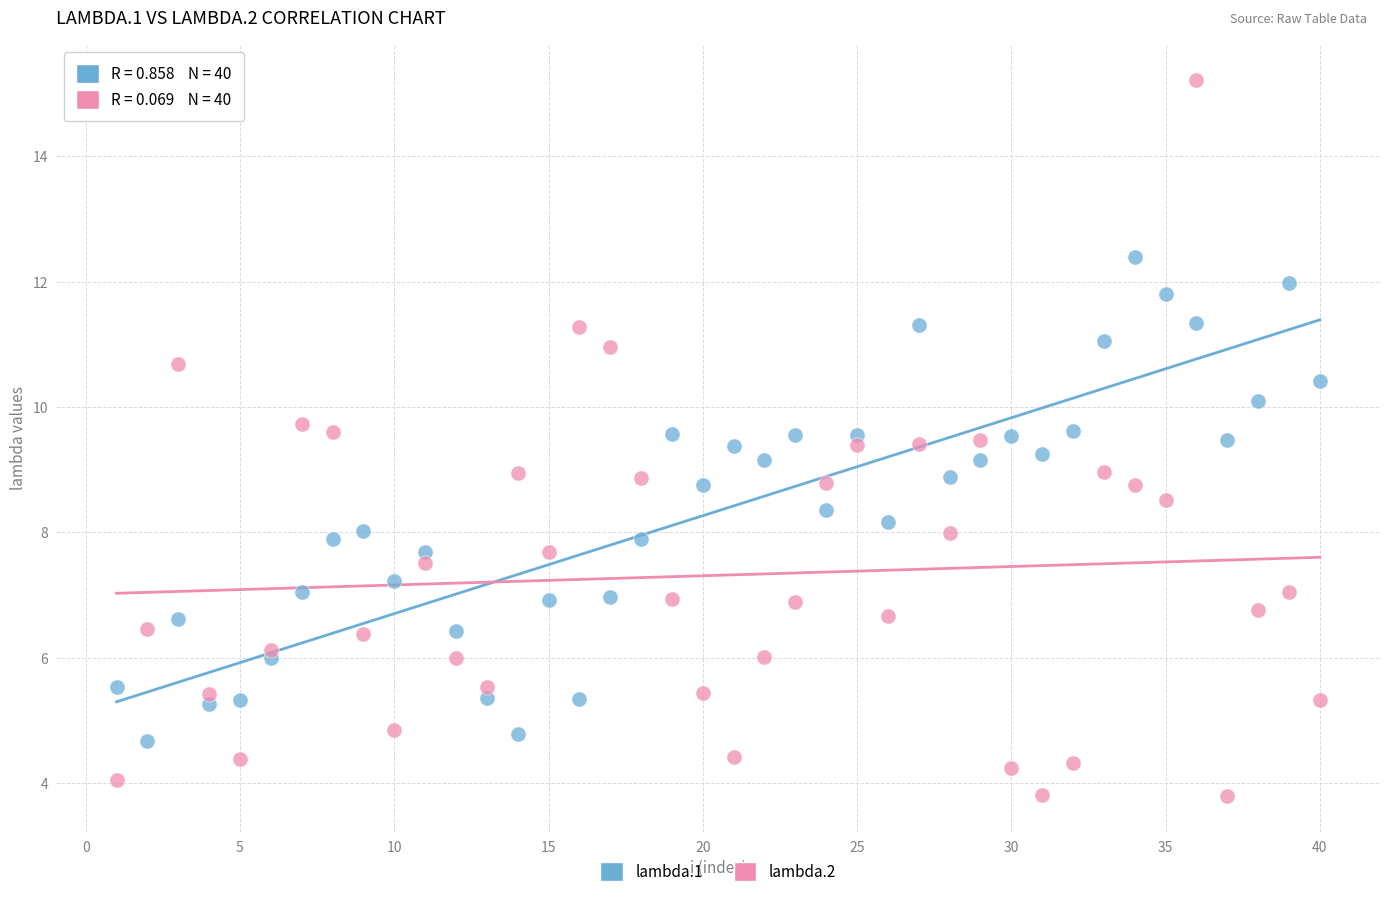

Which series has the widest spread of Y values?

lambda.2